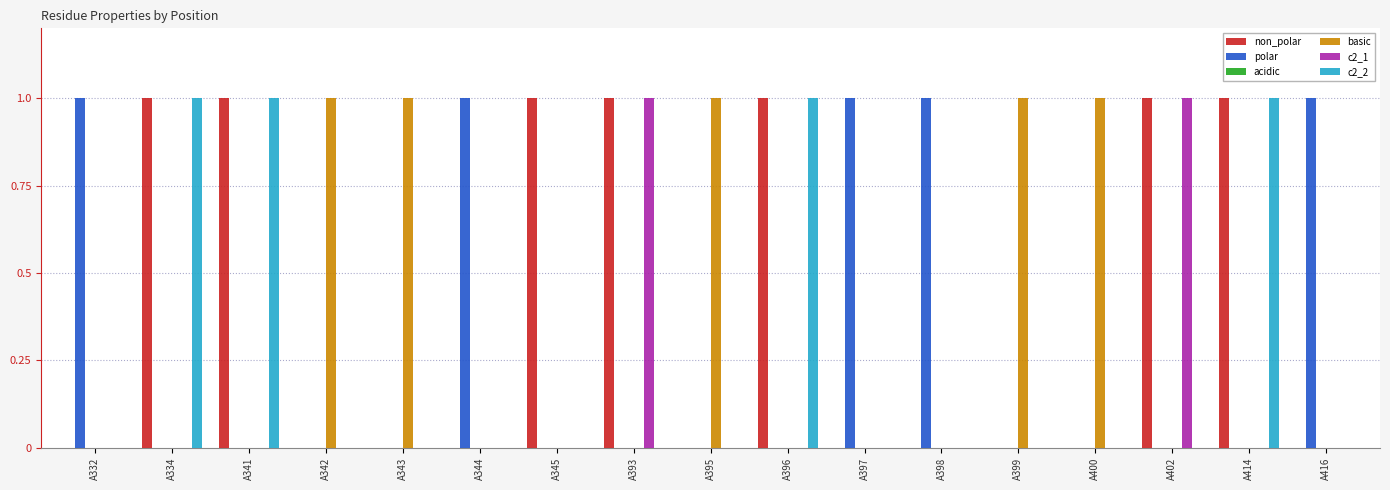

What is the sum of all polar values?

5